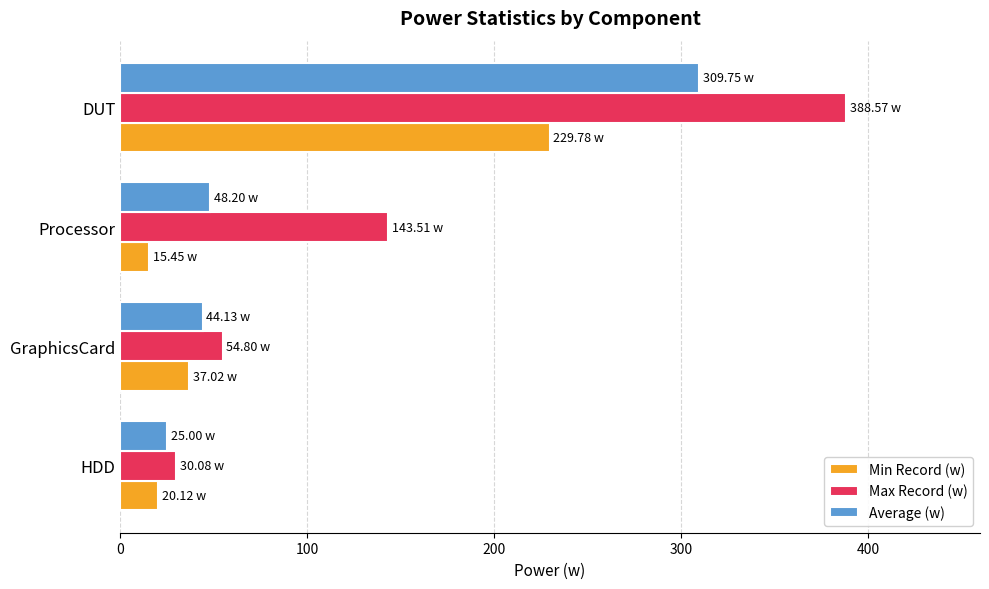

Rank the categories by Max Record (w) value from lowest to highest.

HDD, GraphicsCard, Processor, DUT